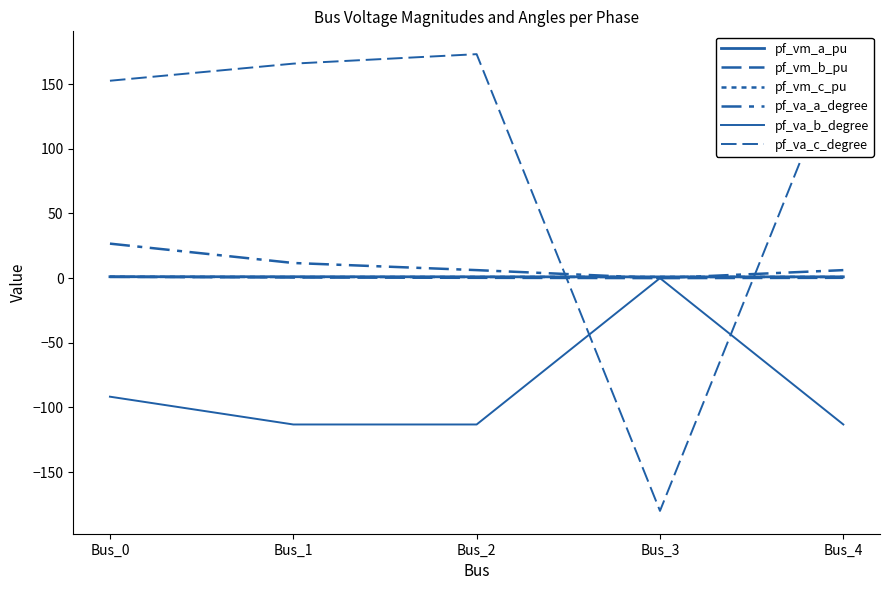

At which label does pf_va_a_degree reach its minimum?

Bus_3